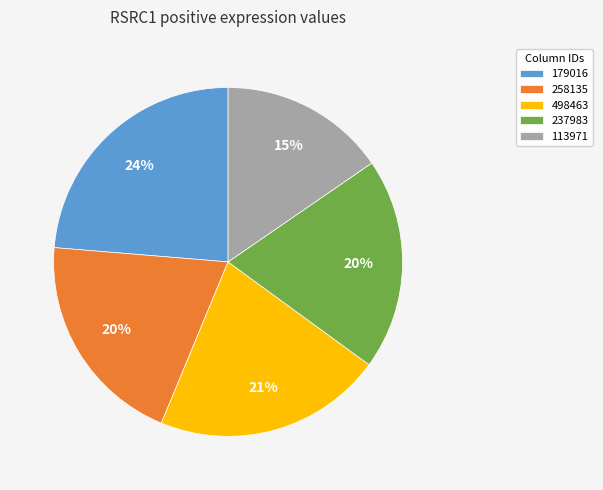

True or false: 498463 accounts for 14% of the total.

False